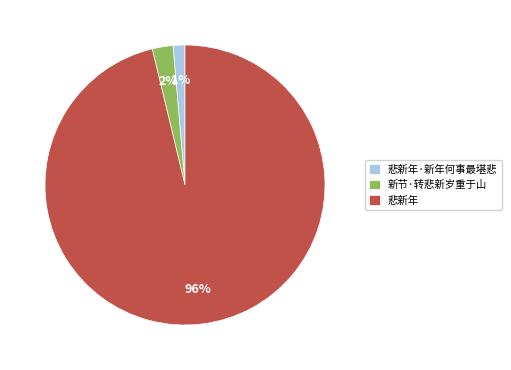

Does 悲新年·新年何事最堪悲 represent more than half of the total?

No